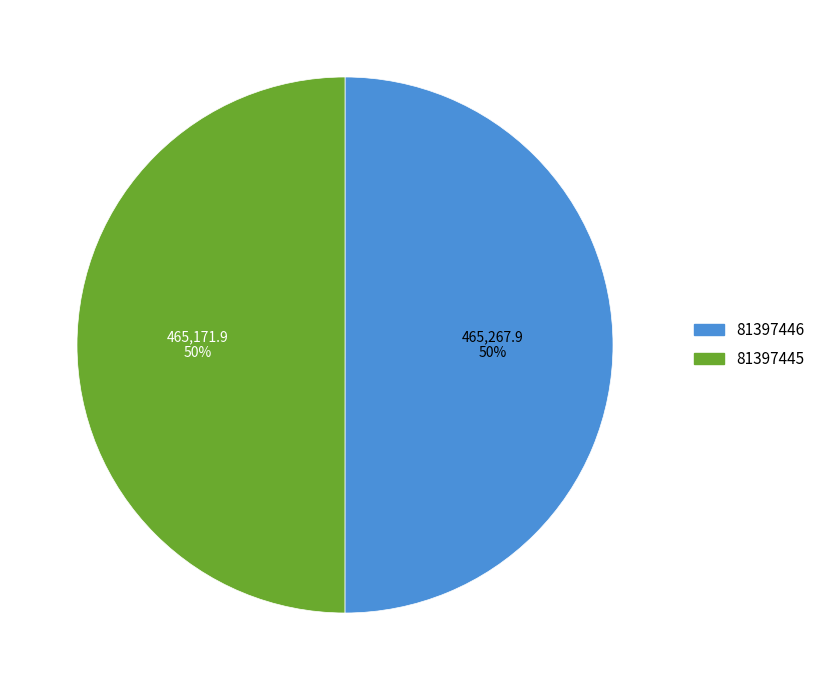

What is the ratio of the value at 81397446 to the value at 81397445?

1.0